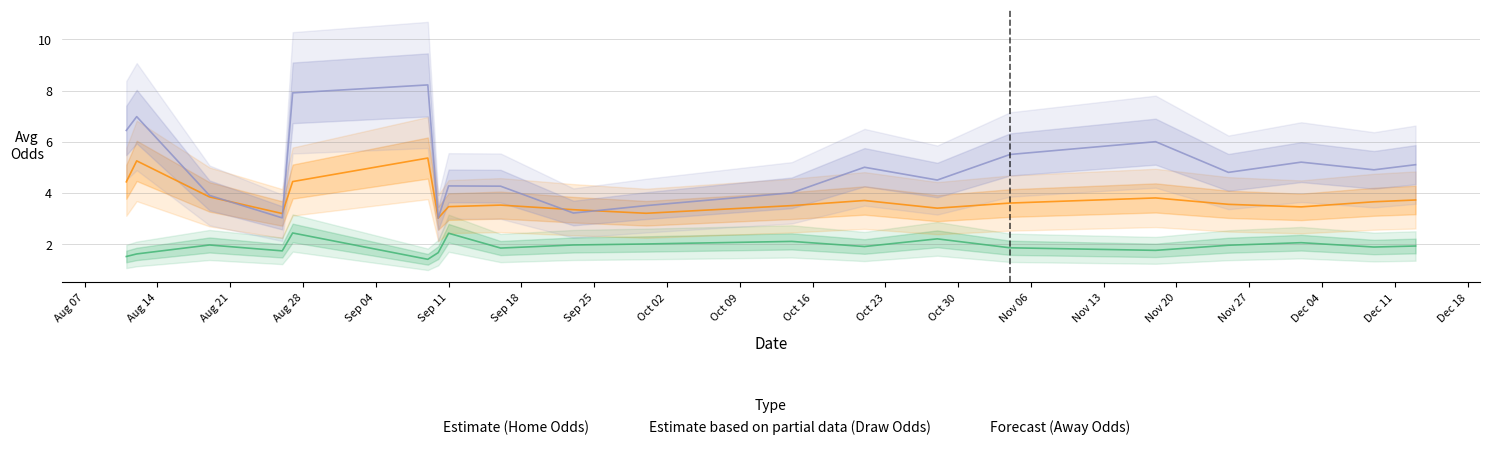

True or false: Forecast (Away Odds) and Estimate (Home Odds) cross at least once.

False